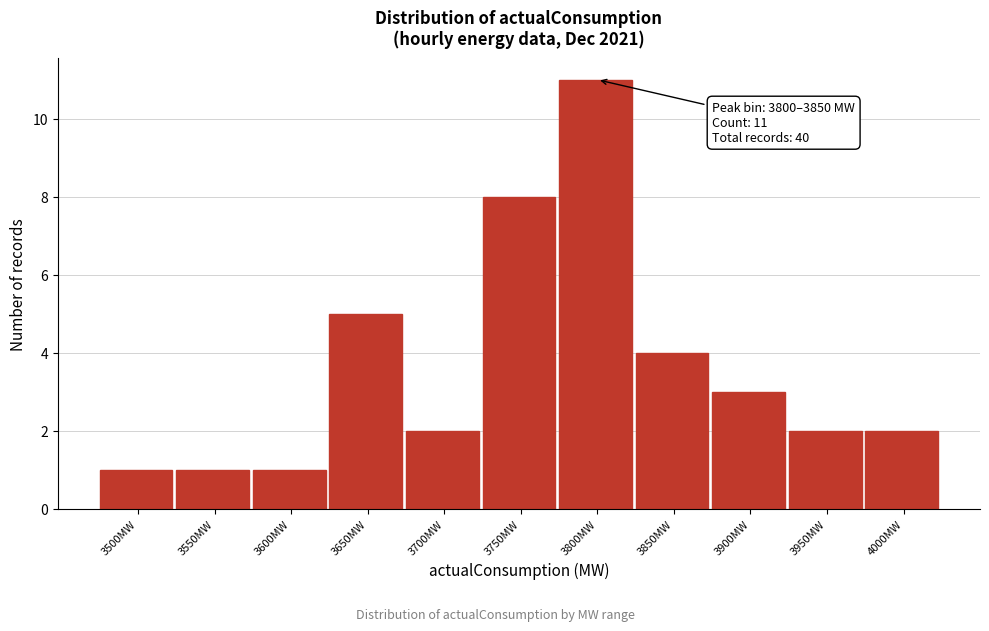

Reading left to right, what are all the values shown in this chart?

1	1	1	5	2	8	11	4	3	2	2